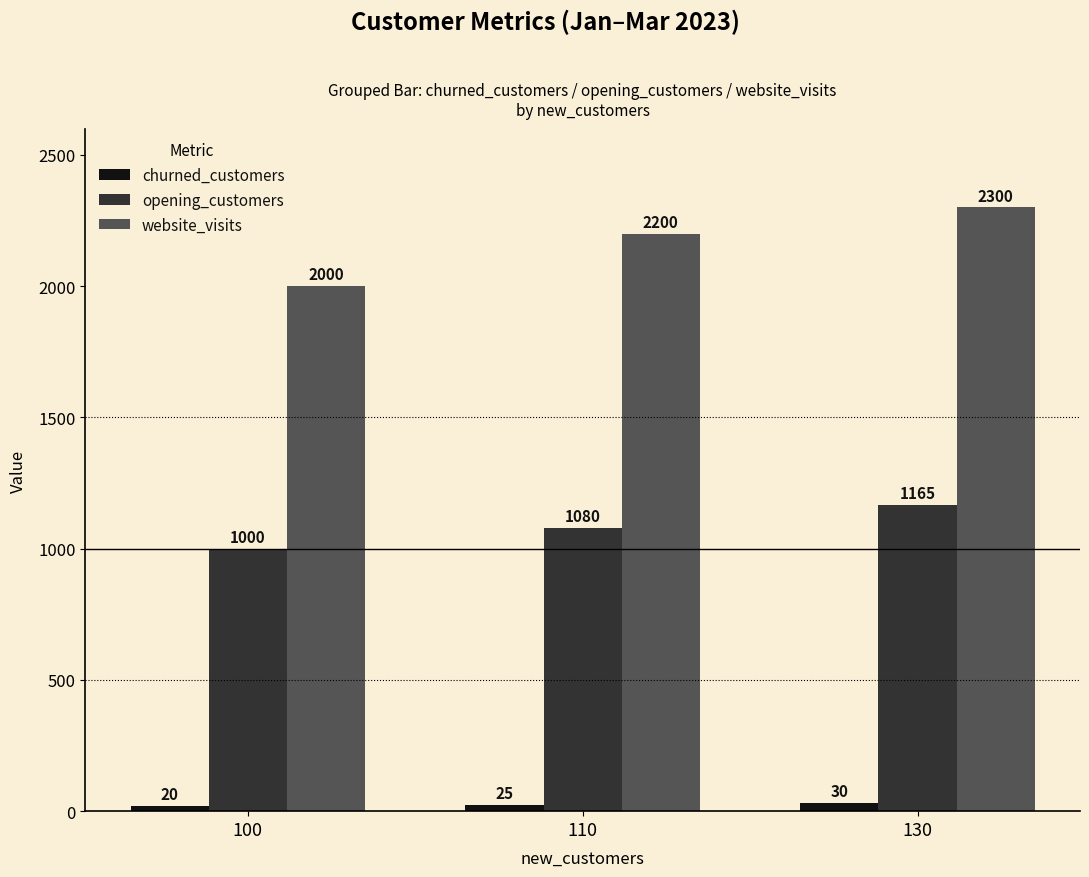

How many bars are there in total?

9